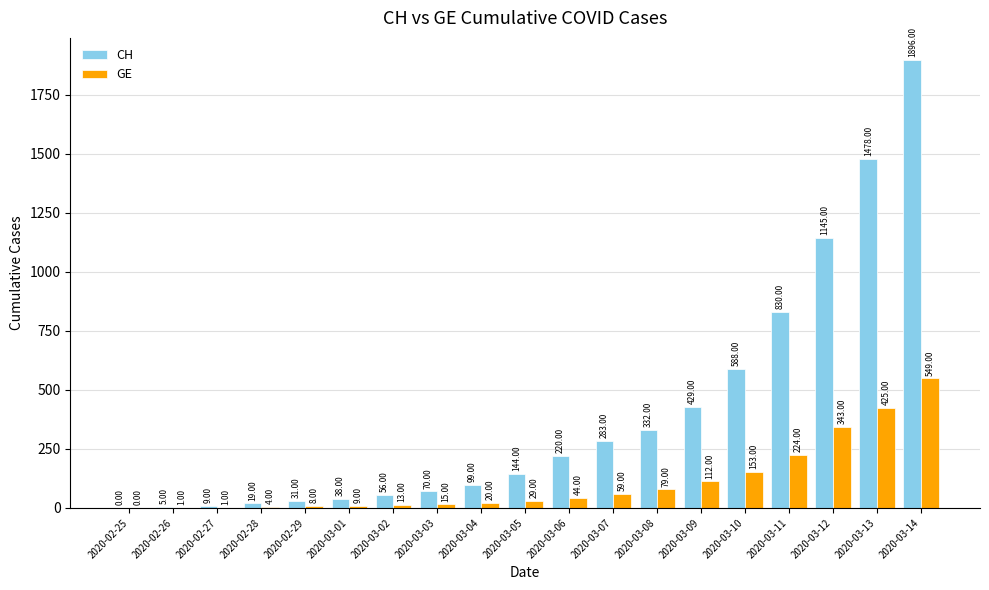

Between 2020-03-08 and 2020-03-13, which series saw the biggest shift?

CH